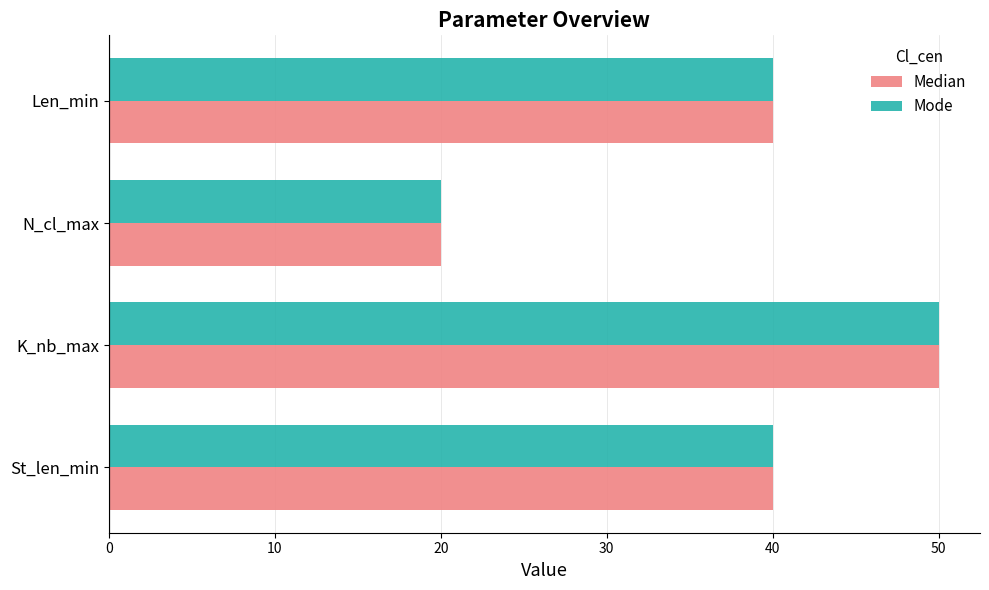

What is the total value across all series at N_cl_max?

40